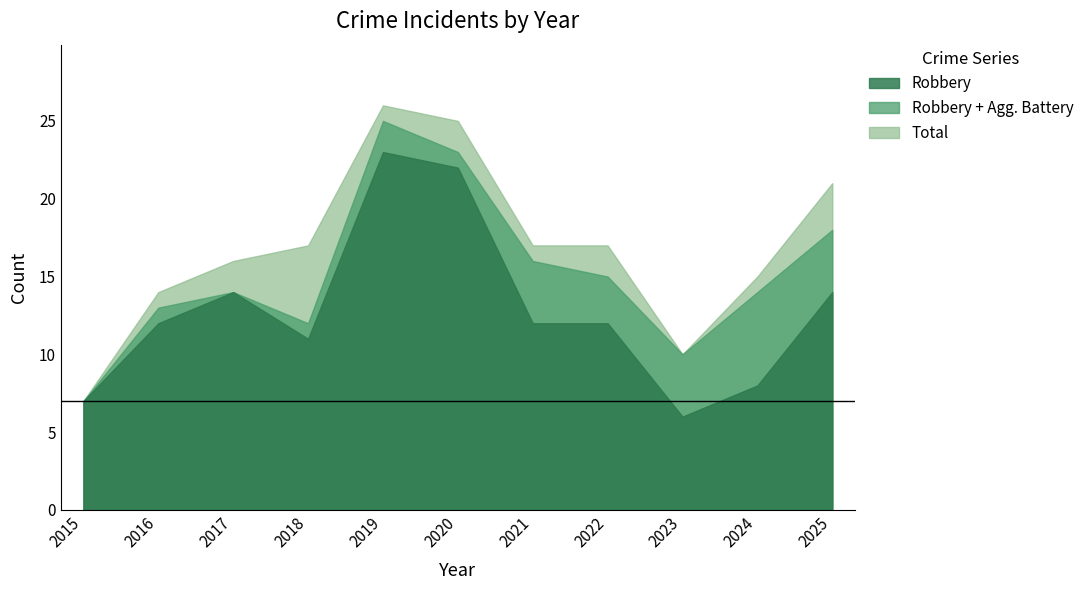

Which series has the largest total across all categories?

Total